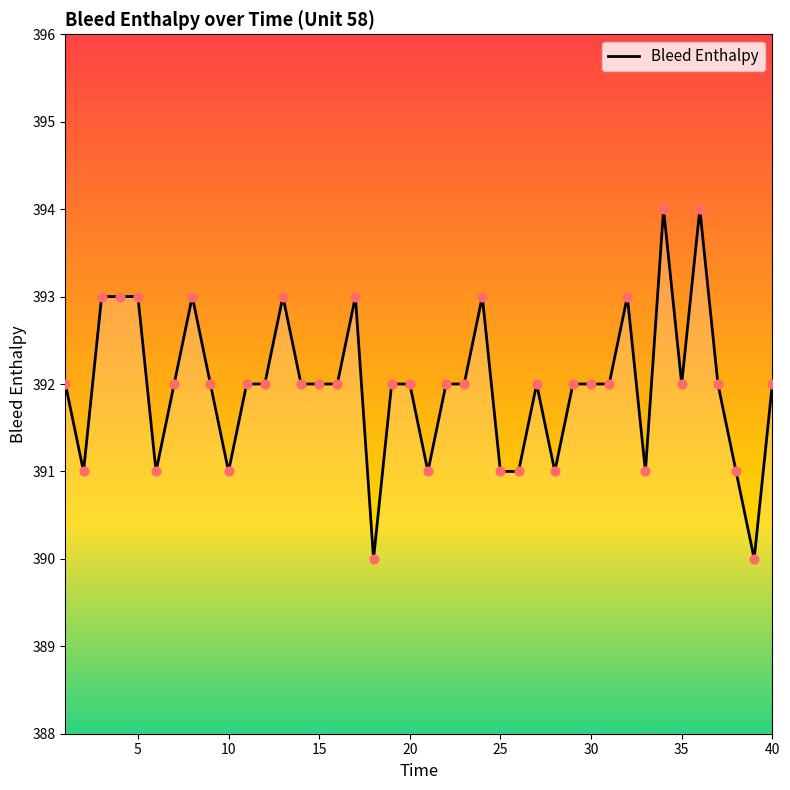

What is the greatest value displayed?

394